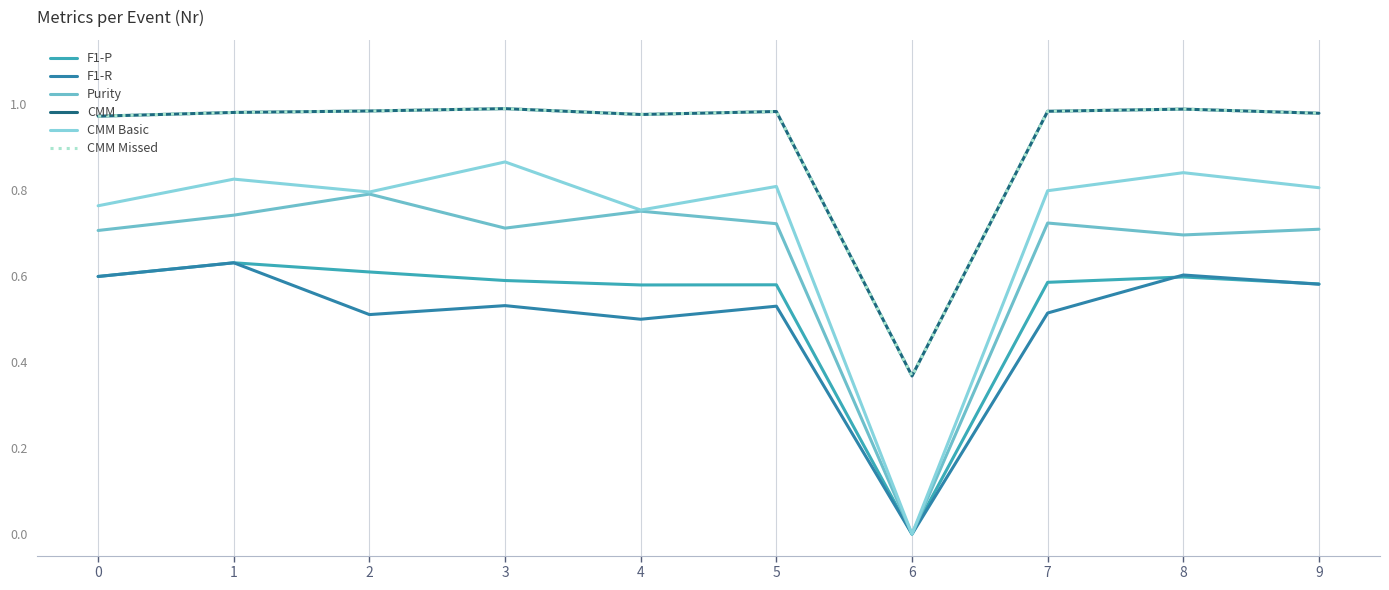

Reading left to right, transcribe all the data shown in this chart.

F1-P: 0=0.6	1=0.6	2=0.6	3=0.6	4=0.6	5=0.6	6=0.0	7=0.6	8=0.6	9=0.6
F1-R: 0=0.6	1=0.6	2=0.5	3=0.5	4=0.5	5=0.5	6=0.0	7=0.5	8=0.6	9=0.6
Purity: 0=0.7	1=0.7	2=0.8	3=0.7	4=0.8	5=0.7	6=0.0	7=0.7	8=0.7	9=0.7
CMM: 0=1.0	1=1.0	2=1.0	3=1.0	4=1.0	5=1.0	6=0.4	7=1.0	8=1.0	9=1.0
CMM Basic: 0=0.8	1=0.8	2=0.8	3=0.9	4=0.8	5=0.8	6=0.0	7=0.8	8=0.8	9=0.8
CMM Missed: 0=1.0	1=1.0	2=1.0	3=1.0	4=1.0	5=1.0	6=0.4	7=1.0	8=1.0	9=1.0